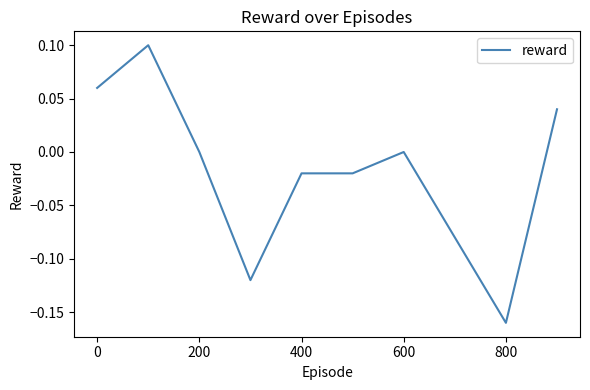

Does the chart display data point markers on the line(s)?

No